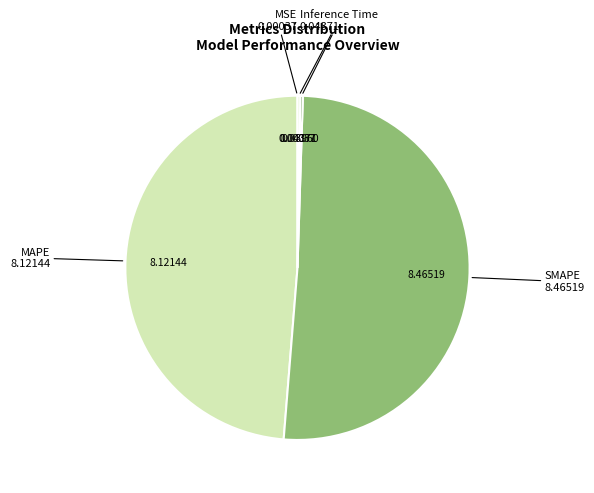

Which category accounts for the majority?

SMAPE